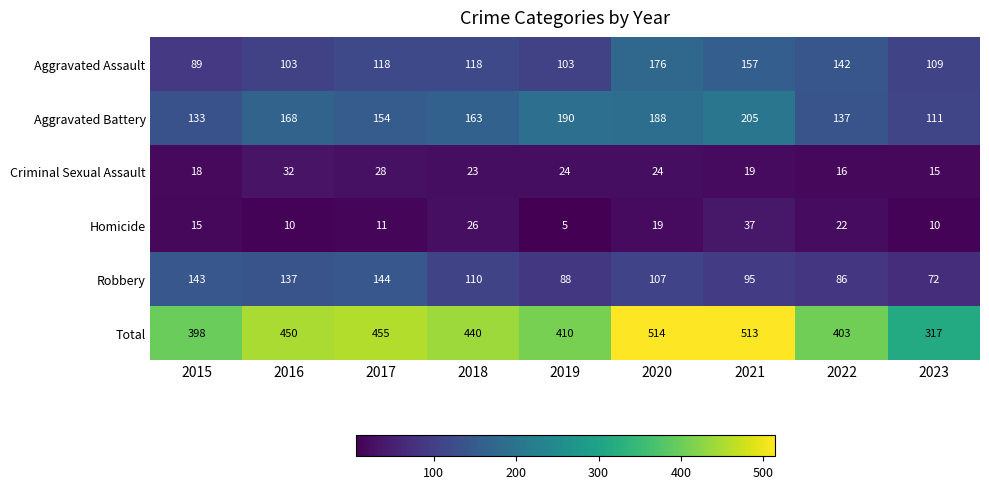

True or false: Robbery has a value of 72 at 2023.

True